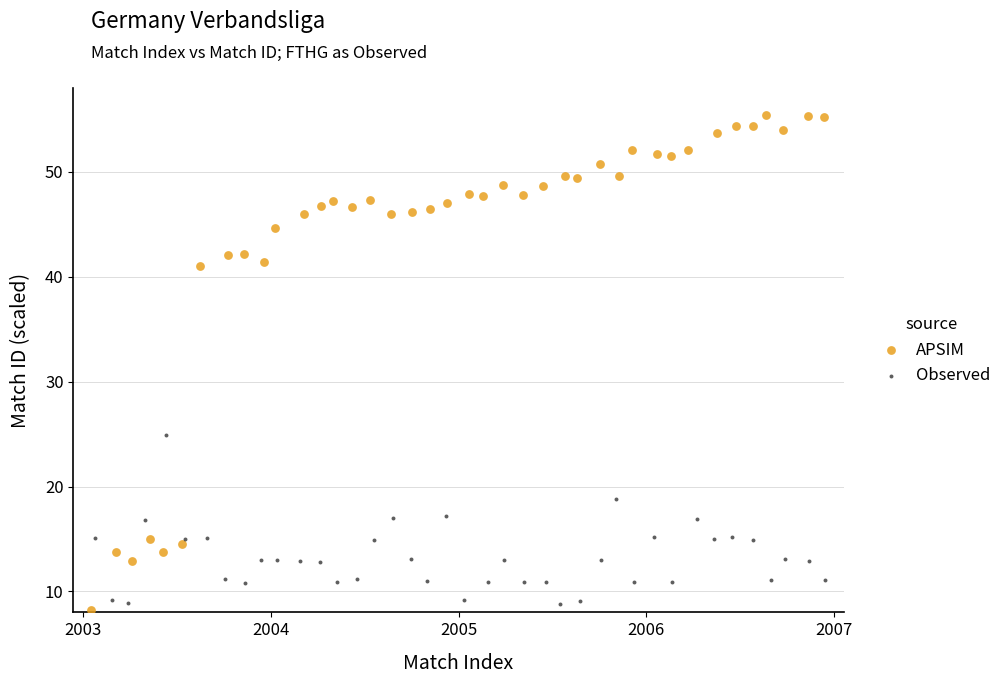

Which series contains the highest Y value?

APSIM